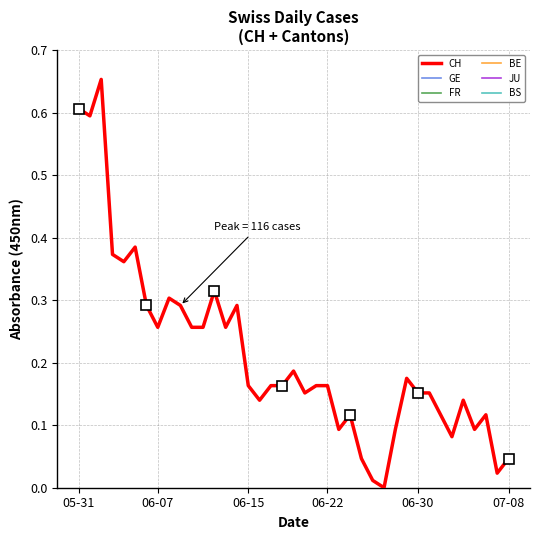

Is this an area chart (filled region under the line)?

No